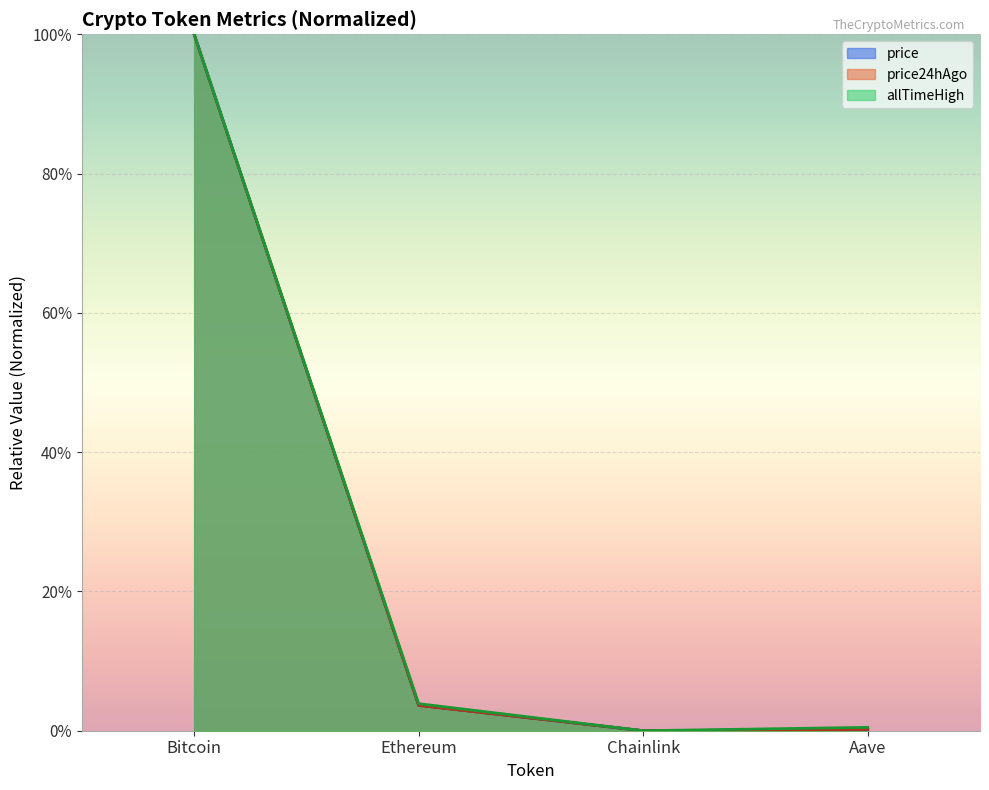

Where is price24hAgo nearest to the value 0?

Chainlink